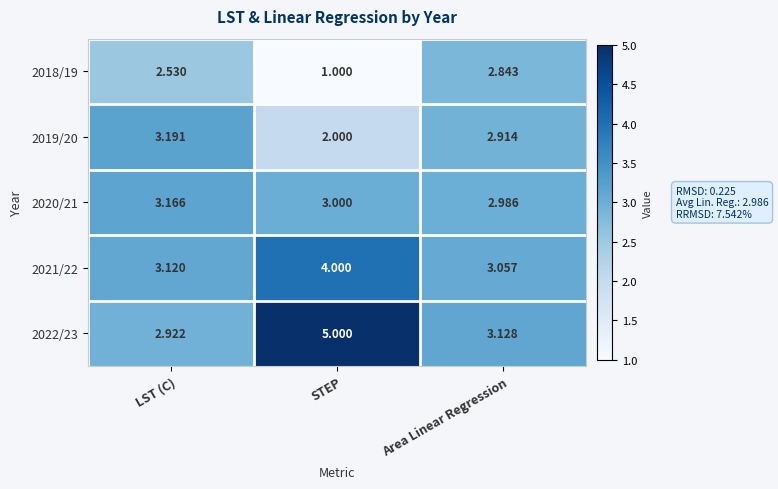

What is the difference between the highest and lowest values at STEP?

4.0